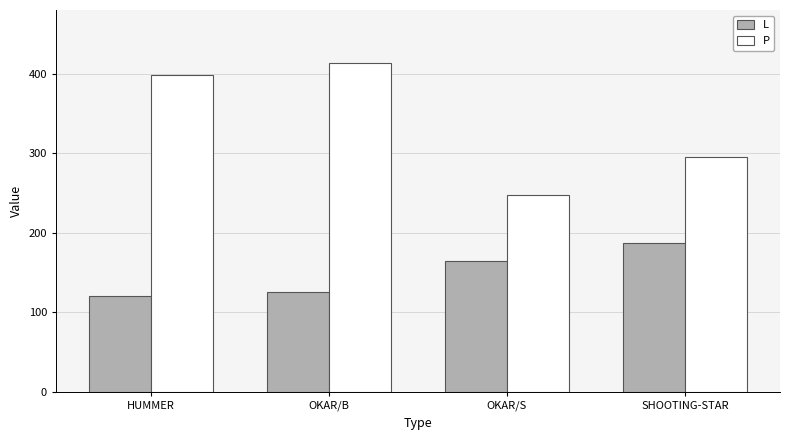

What is the average value of the L series?

150